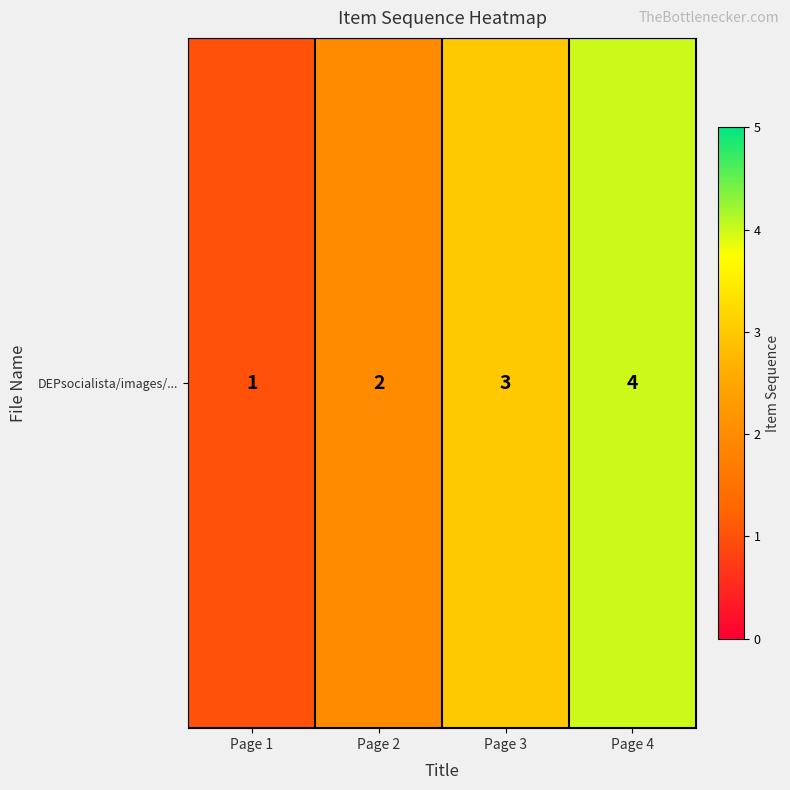

What is the change in value from Page 2 to Page 4?

+2